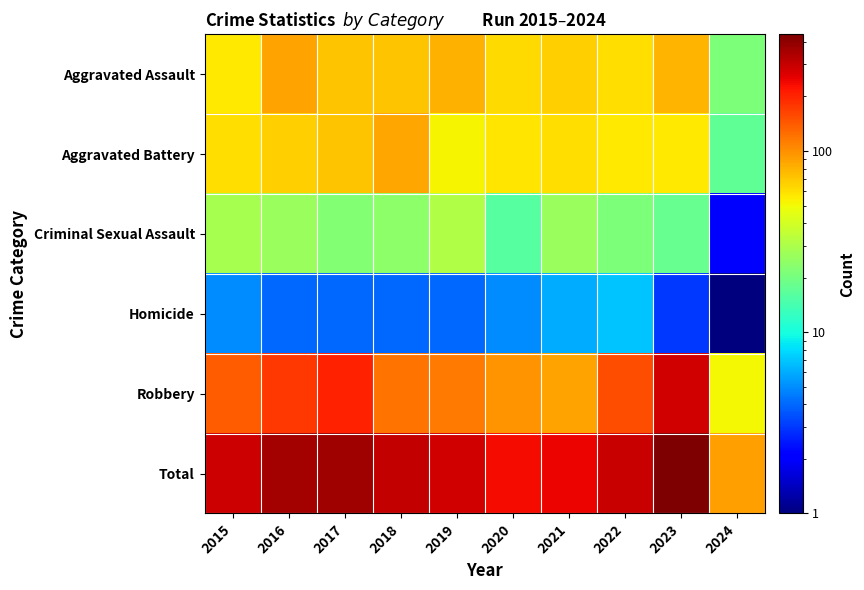

Reading left to right, what are all the values shown in this chart?

Aggravated Assault: 2015=56.0	2016=88.0	2017=72.0	2018=72.0	2019=80.0	2020=62.0	2021=66.0	2022=61.0	2023=79.0	2024=21.0
Aggravated Battery: 2015=60.0	2016=66.0	2017=71.0	2018=86.0	2019=53.0	2020=57.0	2021=60.0	2022=56.0	2023=56.0	2024=17.0
Criminal Sexual Assault: 2015=29.0	2016=26.0	2017=22.0	2018=24.0	2019=31.0	2020=16.0	2021=26.0	2022=21.0	2023=18.0	2024=2.0
Homicide: 2015=5.0	2016=4.0	2017=4.0	2018=4.0	2019=4.0	2020=5.0	2021=6.0	2022=7.0	2023=3.0	2024=0.5
Robbery: 2015=139.0	2016=178.0	2017=202.0	2018=121.0	2019=116.0	2020=97.0	2021=88.0	2022=151.0	2023=284.0	2024=51.0
Total: 2015=289.0	2016=362.0	2017=371.0	2018=307.0	2019=284.0	2020=237.0	2021=246.0	2022=296.0	2023=440.0	2024=91.0